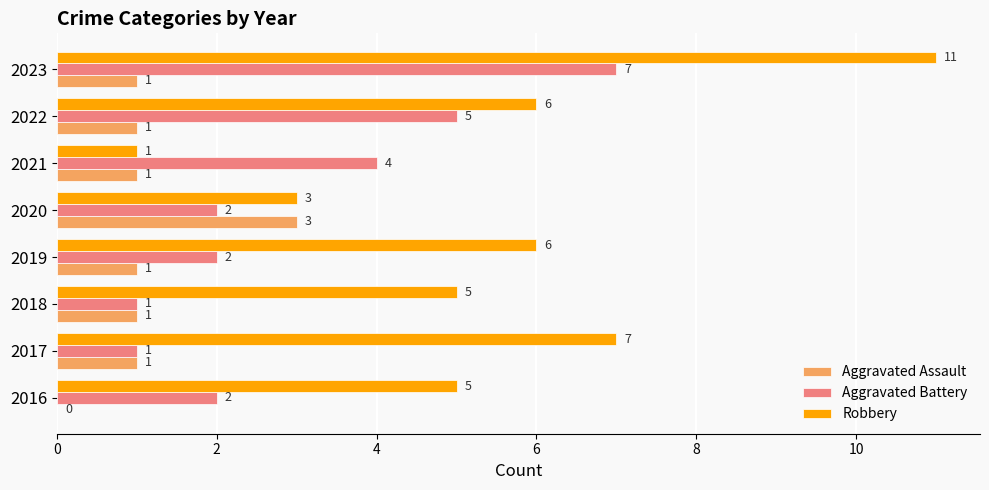

How many series are shown in this chart?

3